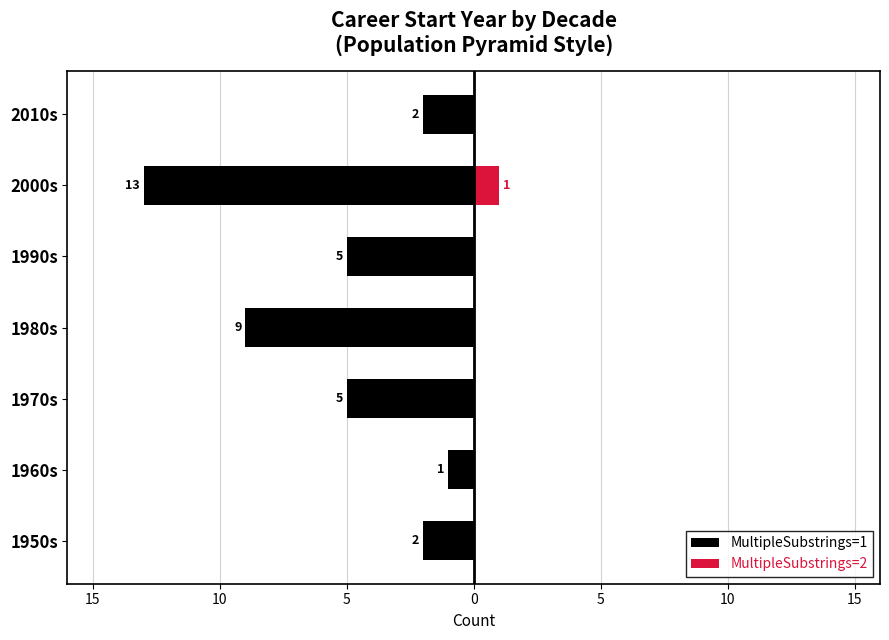

How many bars are there in each group?

2